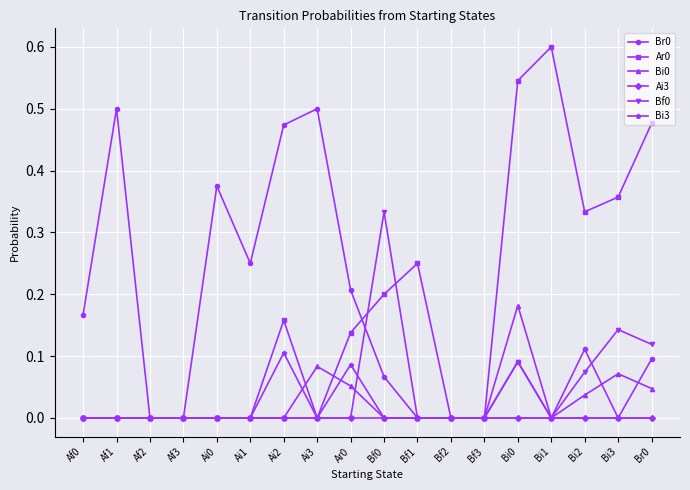

What position from the right is Ai3?

11